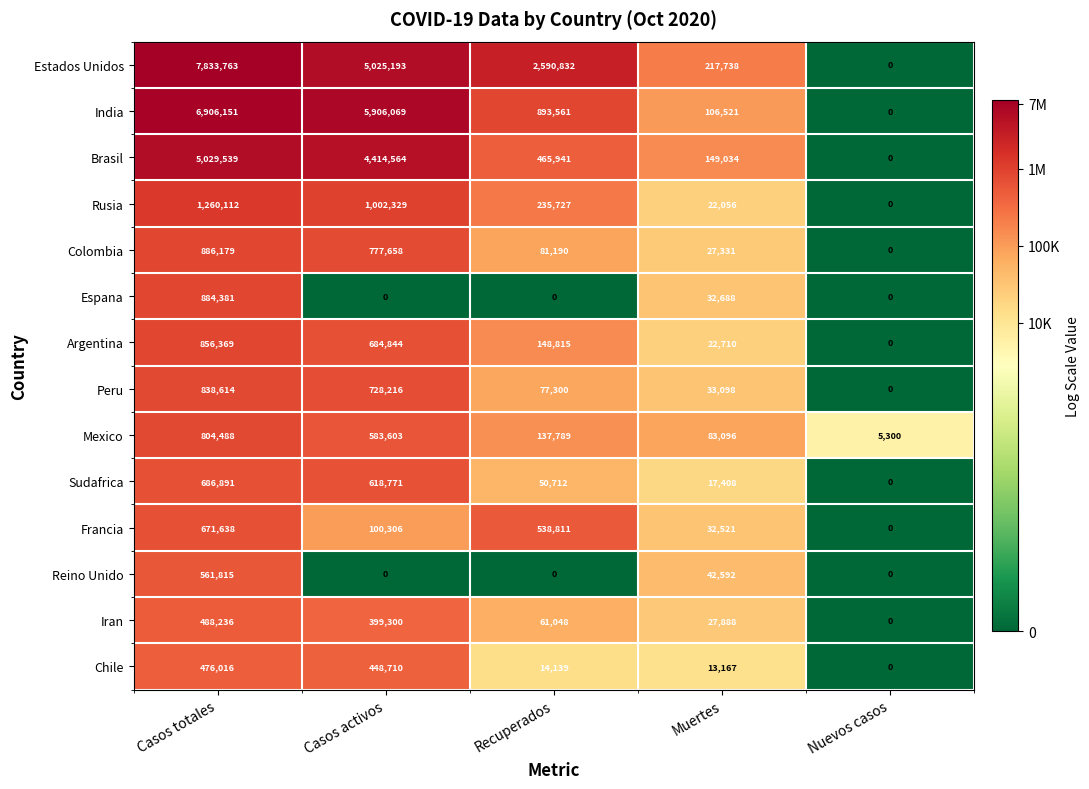

What is the difference between the Espana values at Muertes and Casos activos?

32688